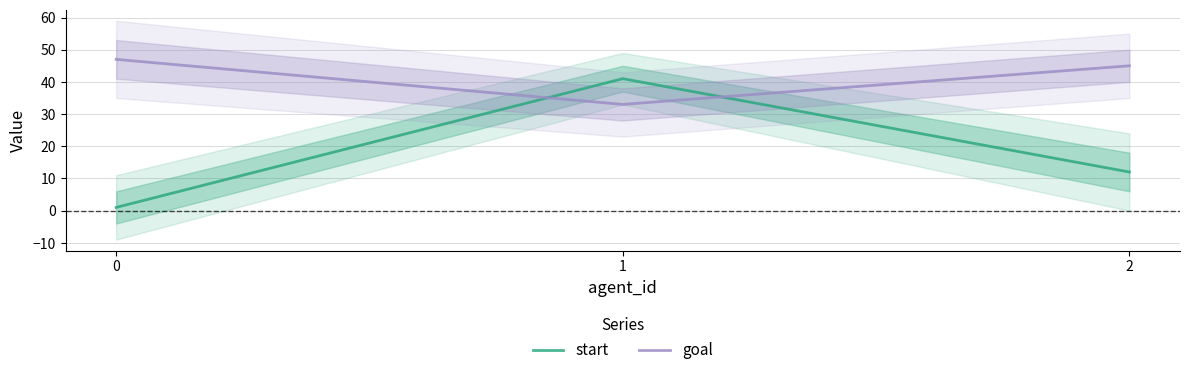

What is the sum of all goal values?

125